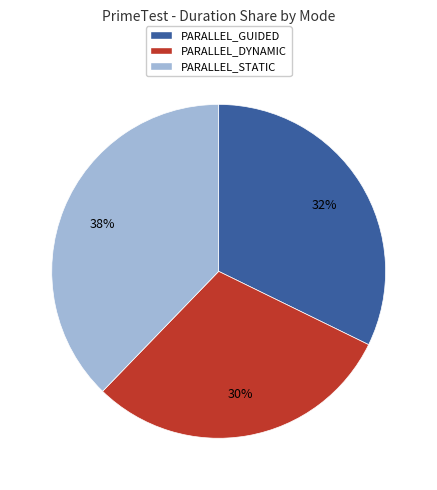

Does PARALLEL_STATIC account for over 50% of the chart?

No